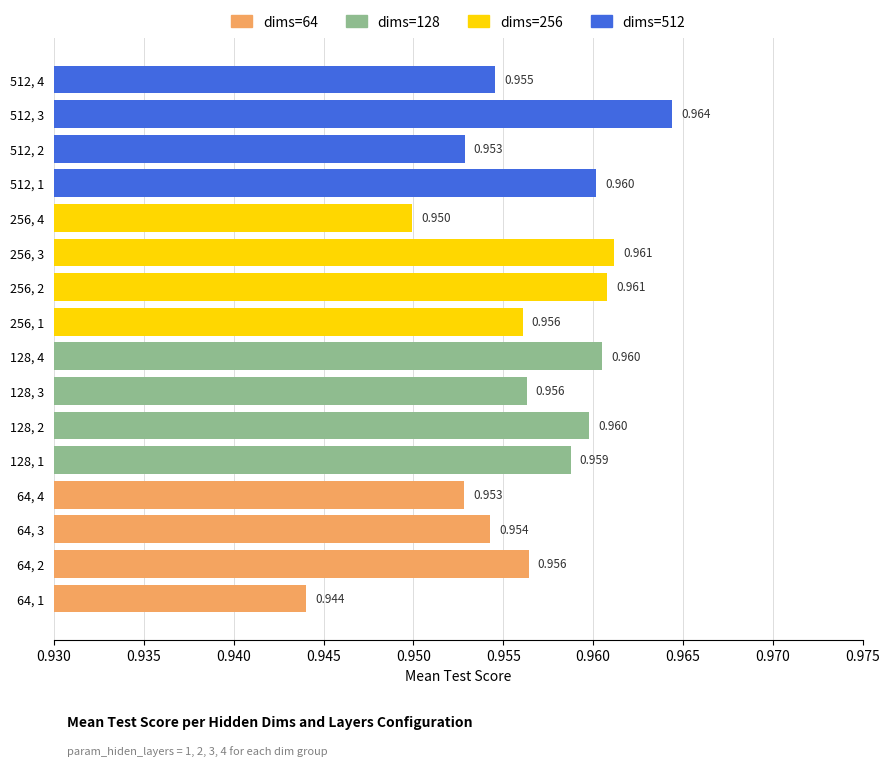

Are the bars horizontal?

Yes